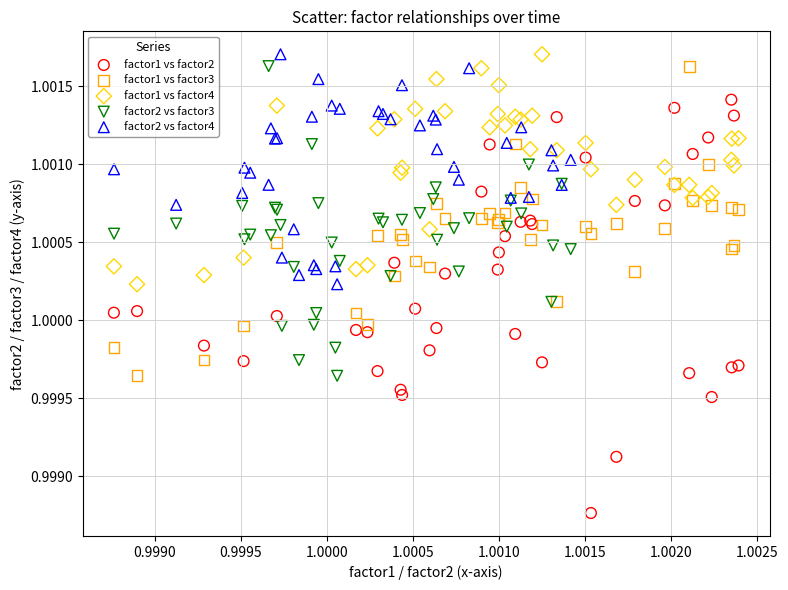

Which series has the widest spread of Y values?

factor1 vs factor2